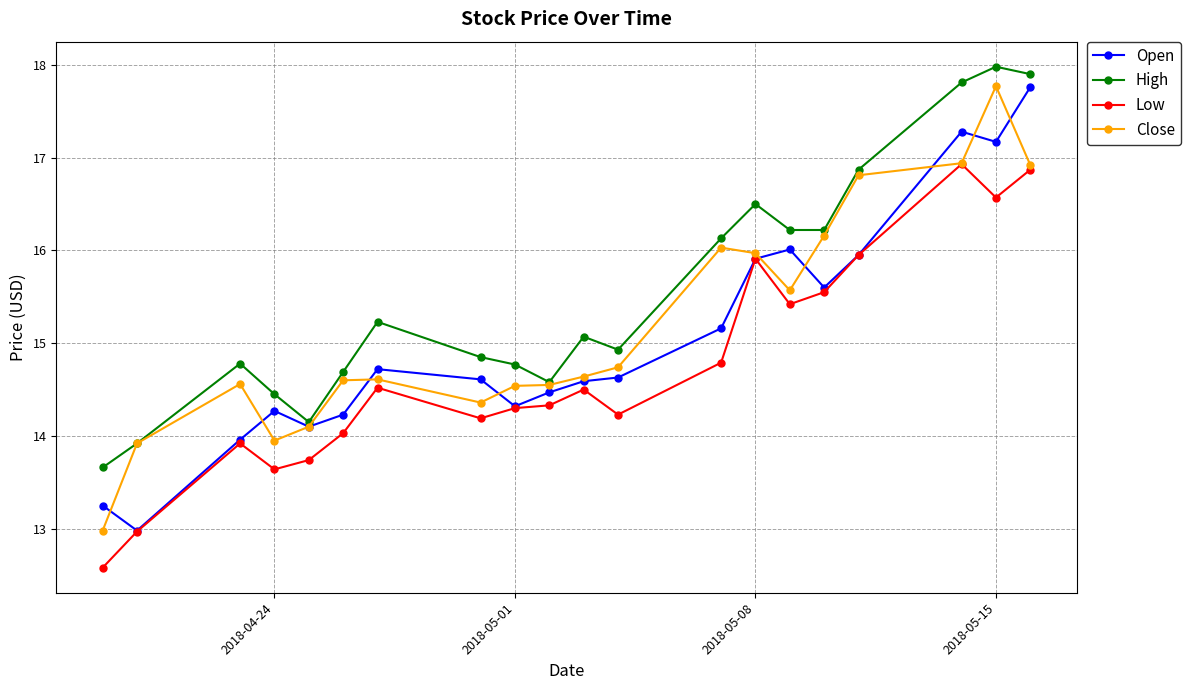

List the series in order of their overall mean, highest first.

High, Close, Open, Low